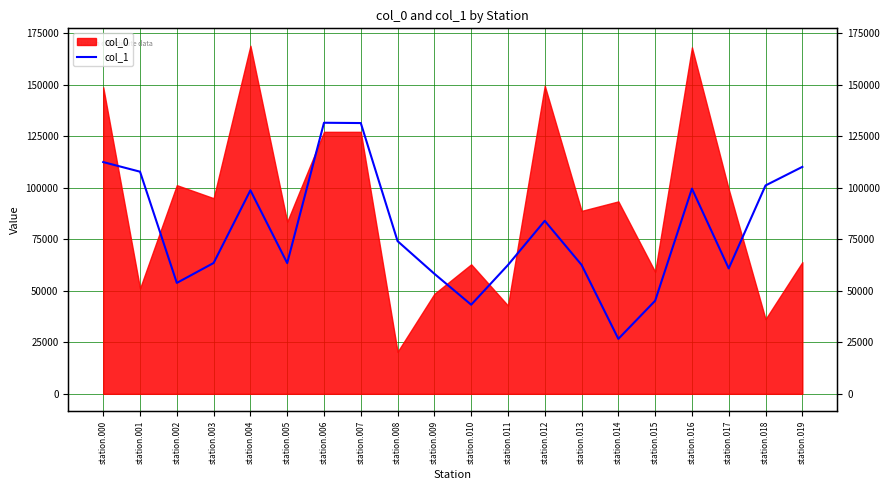

What is the value of the 14th point from the left?

62573.8